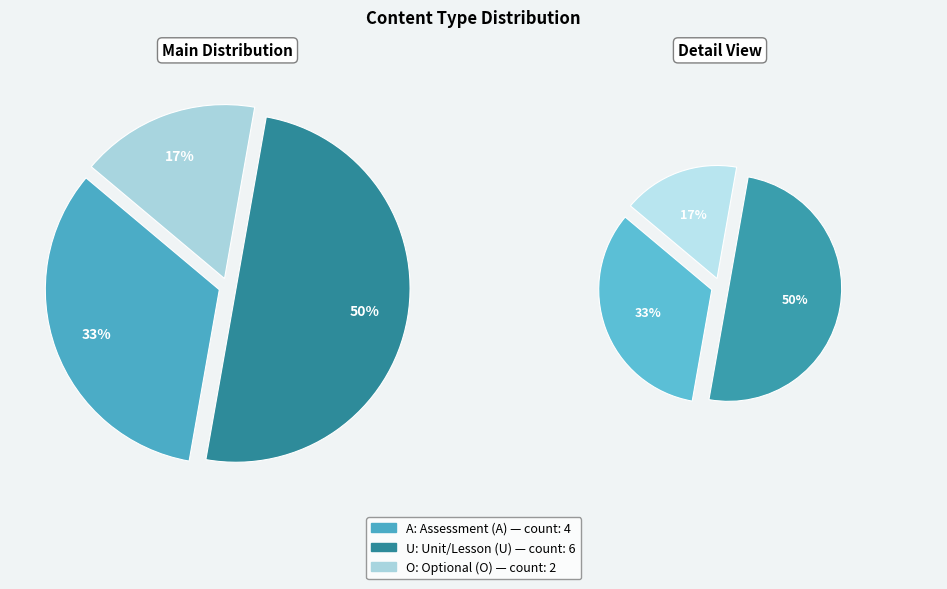

Between A and U, which is larger?

U